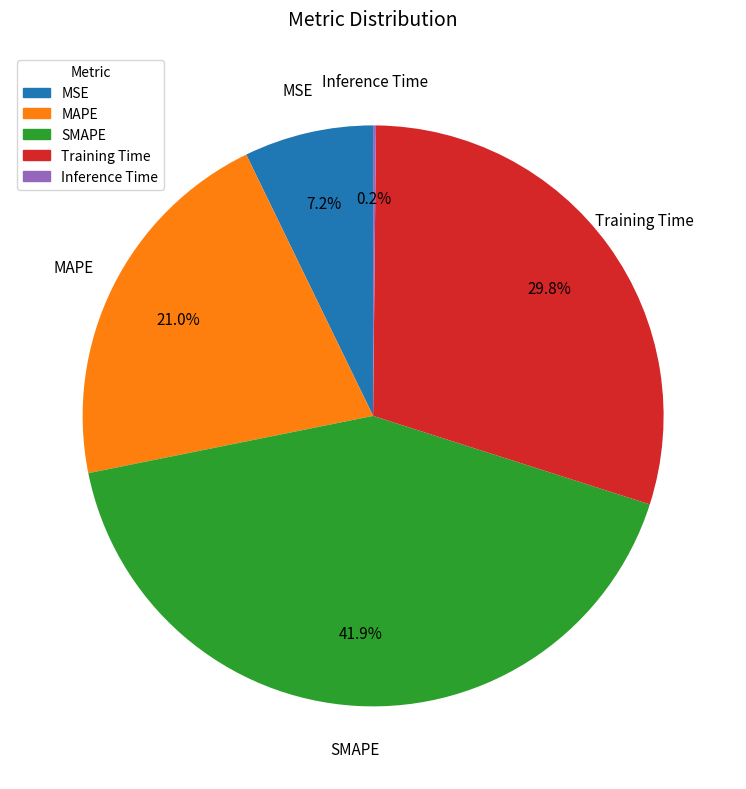

What is the largest slice in the pie chart?

SMAPE